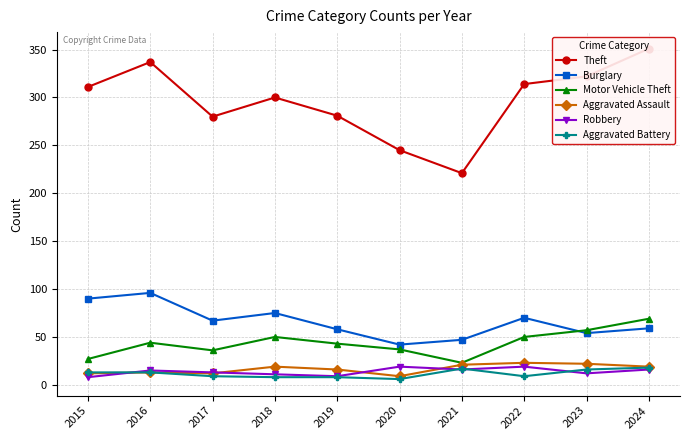

Count the number of data series in this chart.

6